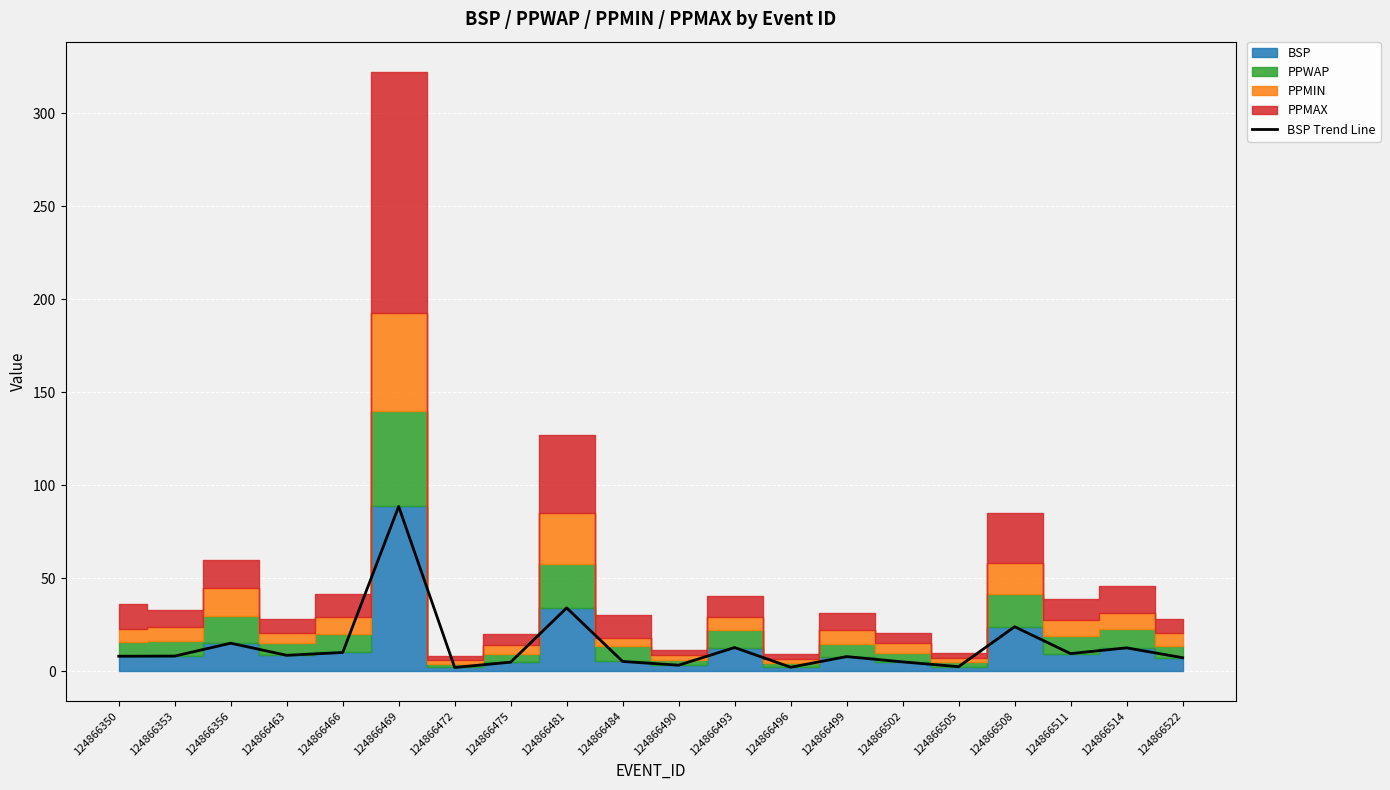

List the labels in order of value, largest first.

124866469, 124866481, 124866508, 124866356, 124866493, 124866514, 124866466, 124866511, 124866463, 124866353, 124866350, 124866499, 124866522, 124866484, 124866502, 124866475, 124866490, 124866505, 124866496, 124866472